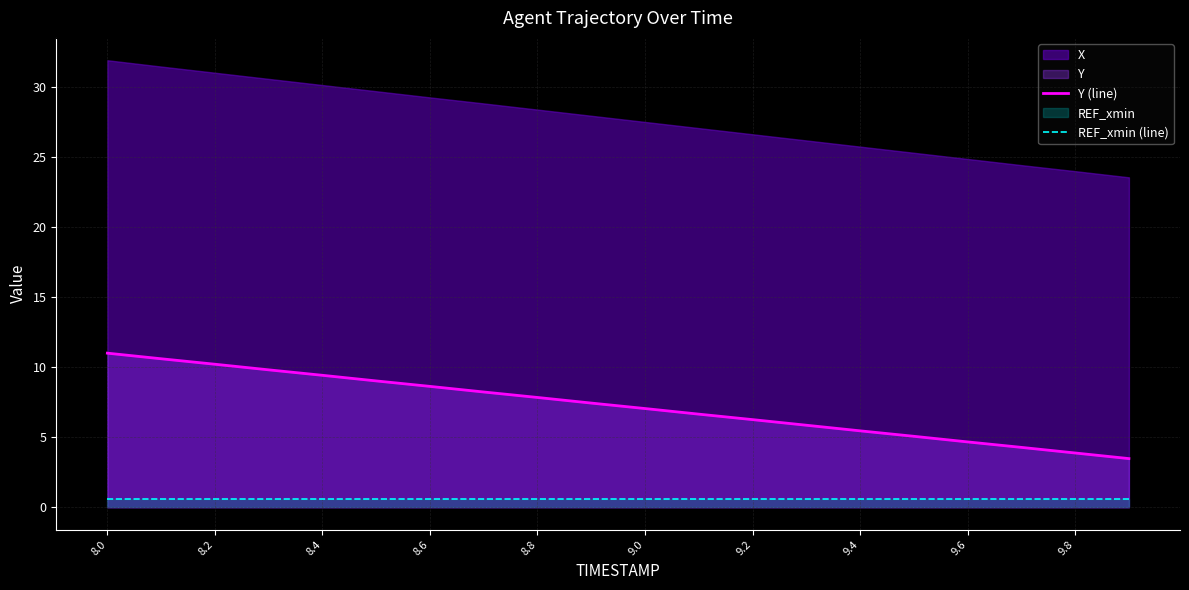

Does the chart have visible grid lines?

Yes